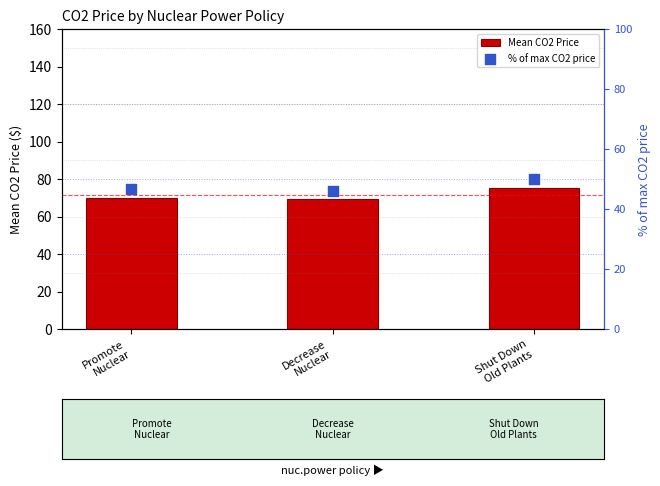

Which series reaches the maximum Y coordinate?

Mean CO2 Price